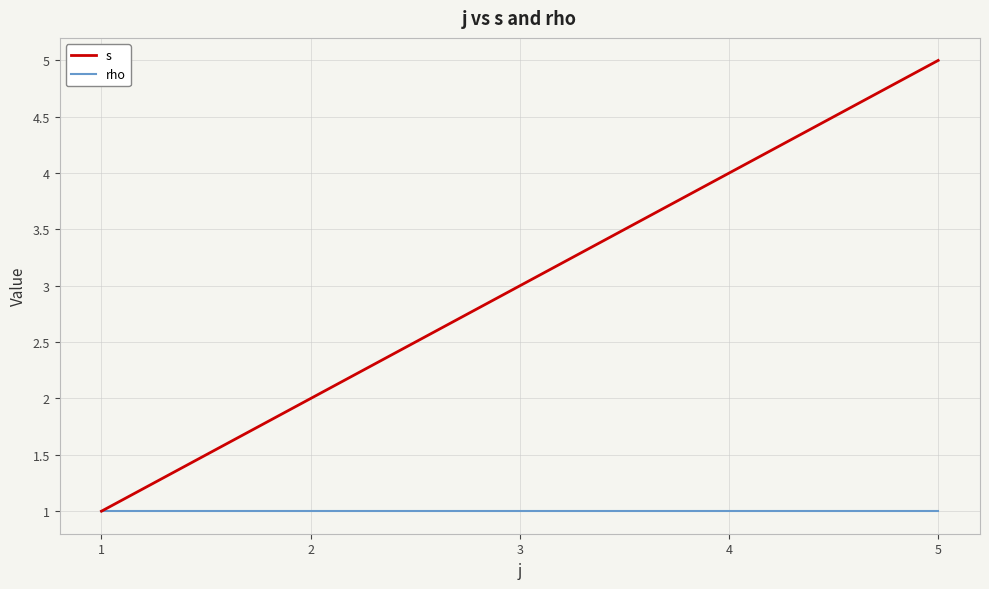

Which series has the largest range (max minus min)?

s